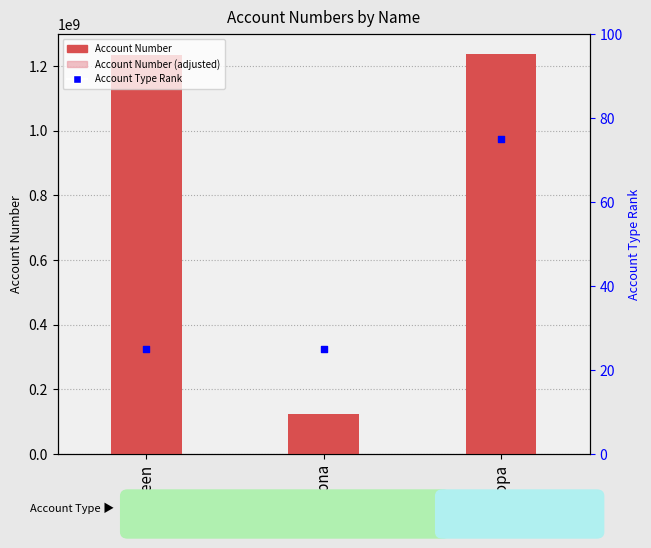

At how many categories does at least one series exceed 542777427?

2